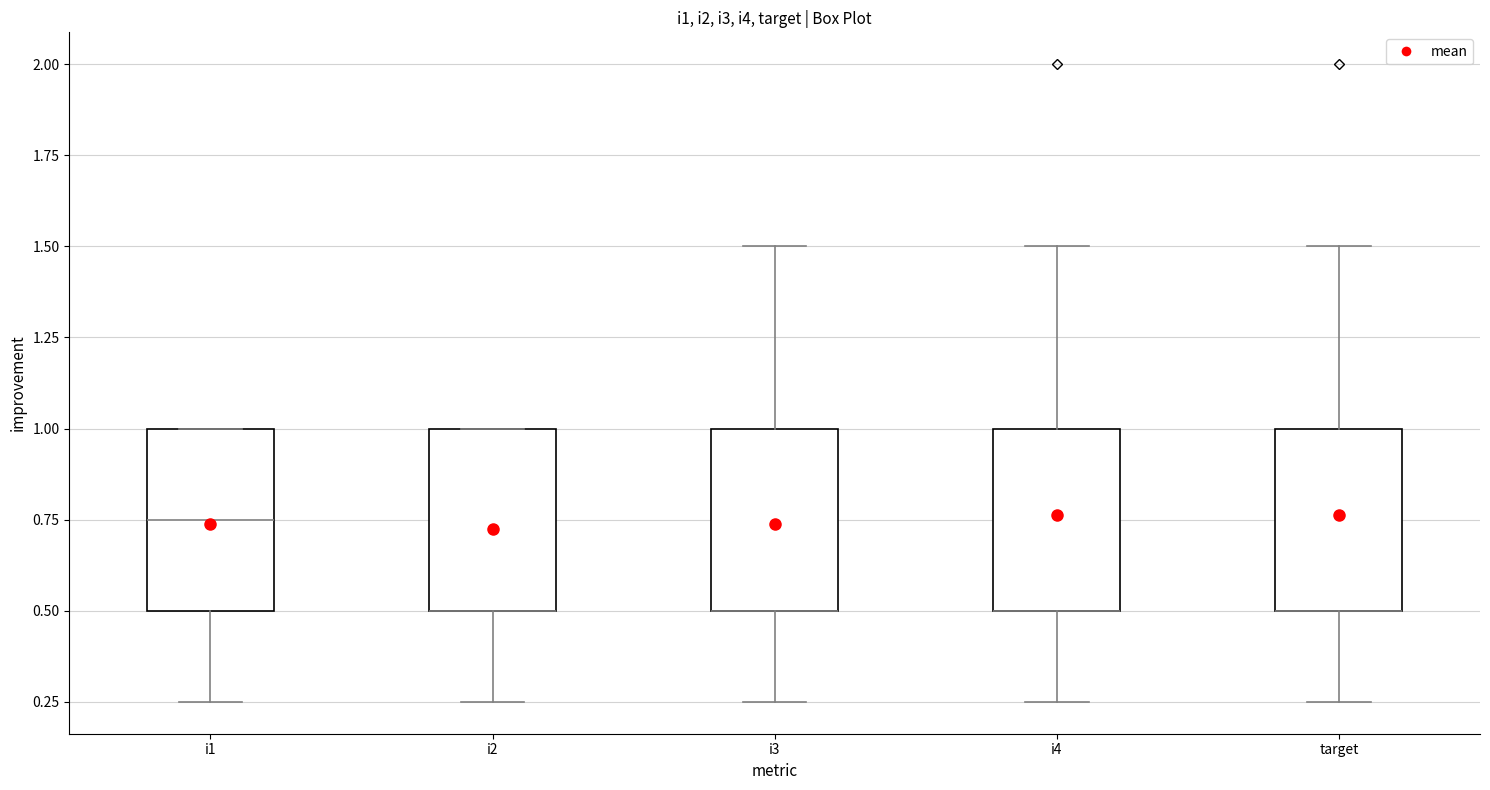

Reading left to right, read every box against the y-axis: the position of its median line, the range the box covers, and the ends of its whiskers. The values are not printed on the chart, so give them approximately, as read against the axis.

i1: median 0.75, box 0.50 to 1.00, whiskers 0.25 to 1.00
i2: median 0.50 (drawn on the box's lower edge), box 0.50 to 1.00, whiskers 0.25 to 1.00
i3: median 0.50 (drawn on the box's lower edge), box 0.50 to 1.00, whiskers 0.25 to 1.50
i4: median 0.50 (drawn on the box's lower edge), box 0.50 to 1.00, whiskers 0.25 to 1.50
target: median 0.50 (drawn on the box's lower edge), box 0.50 to 1.00, whiskers 0.25 to 1.50